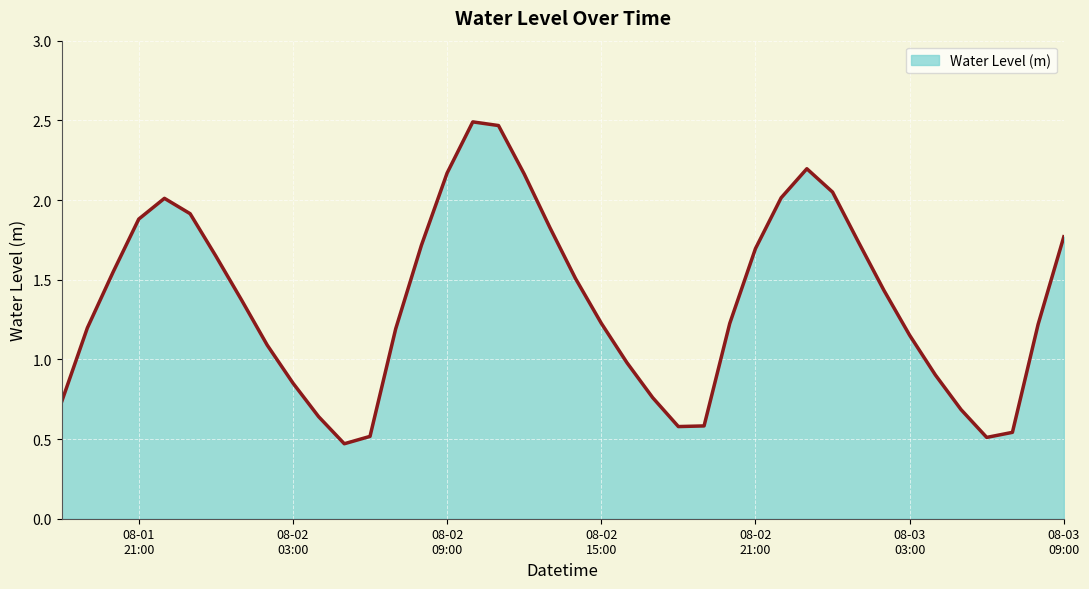

Reading left to right, transcribe all the data shown in this chart.

0.7	1.2	1.5	1.9	2.0	1.9	1.6	1.4	1.1	0.9	0.6	0.5	0.5	1.2	1.7	2.2	2.5	2.5	2.2	1.8	1.5	1.2	1.0	0.8	0.6	0.6	1.2	1.7	2.0	2.2	2.0	1.7	1.4	1.2	0.9	0.7	0.5	0.5	1.2	1.8